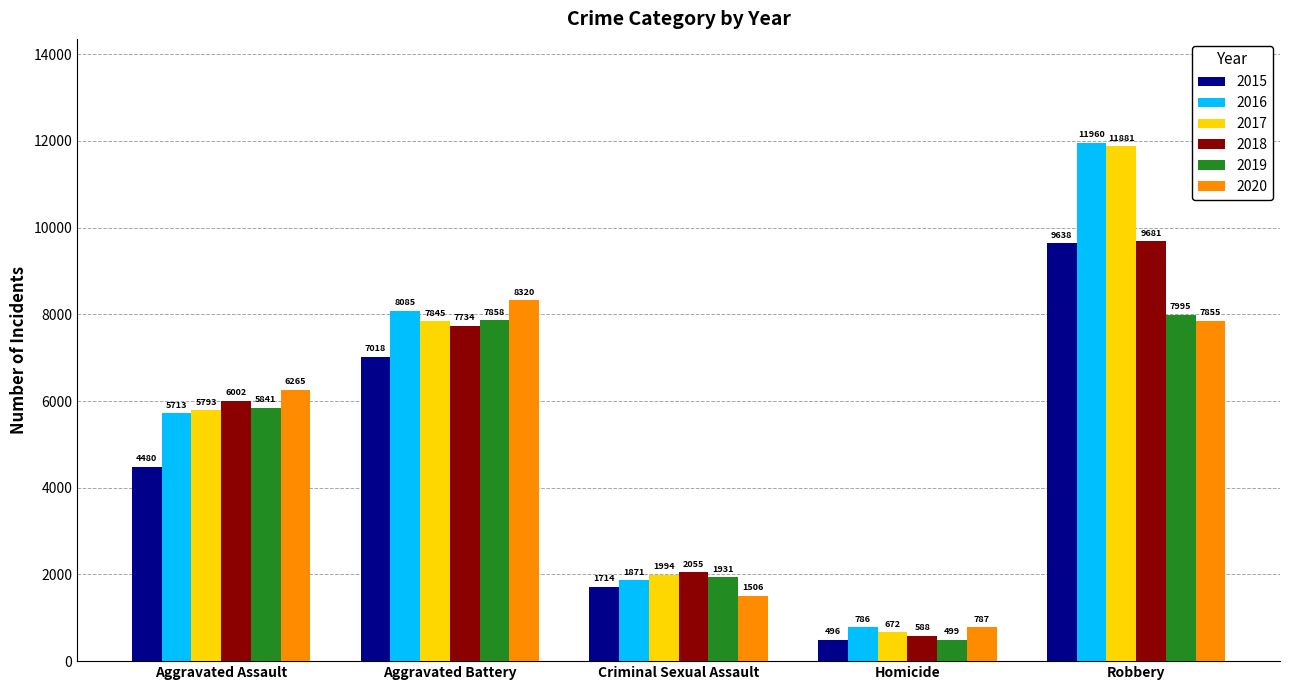

True or false: 2019 has a value of 5841 at Aggravated Assault.

True